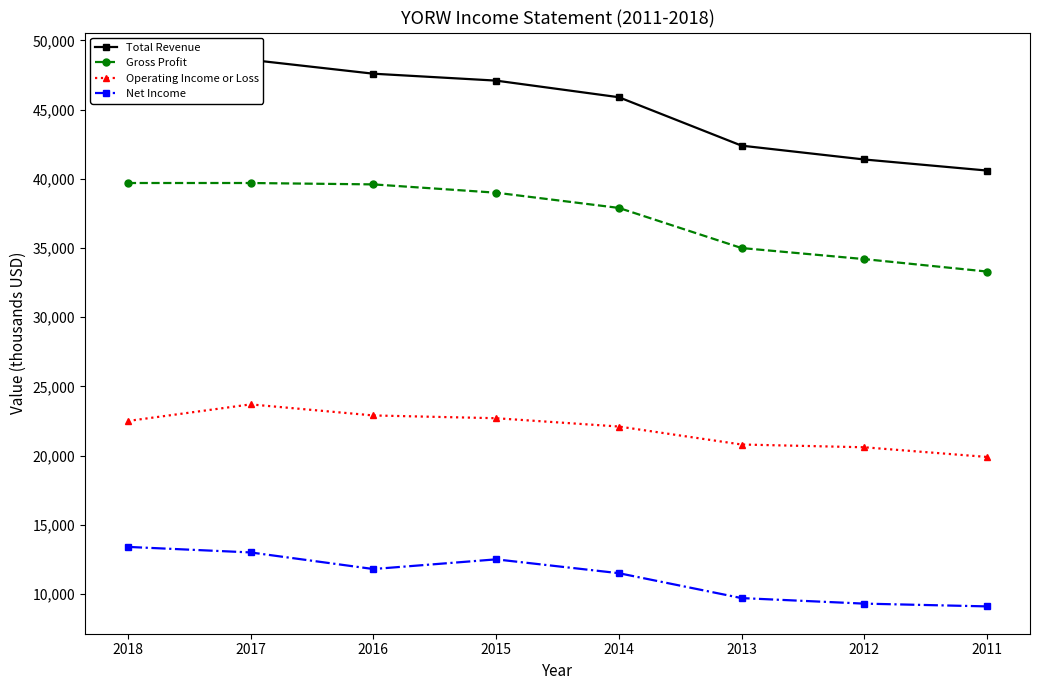

What is the smallest value displayed?

9100